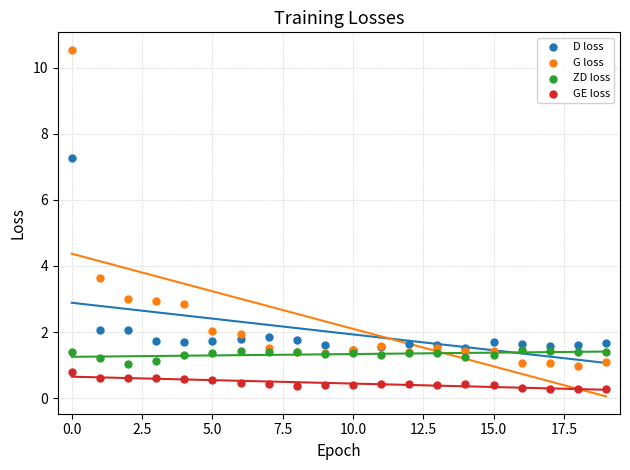

In the G loss series, what Y value is closest to 5?

3.6